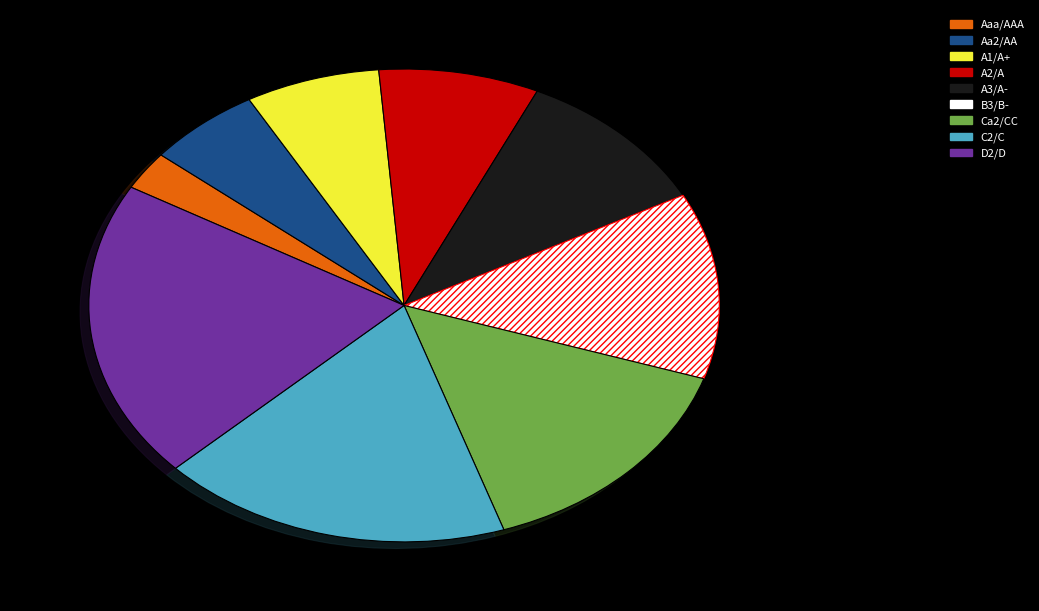

Rank the categories by value from highest to lowest.

D2/D, C2/C, Ca2/CC, B3/B-, A3/A-, A2/A, A1/A+, Aa2/AA, Aaa/AAA